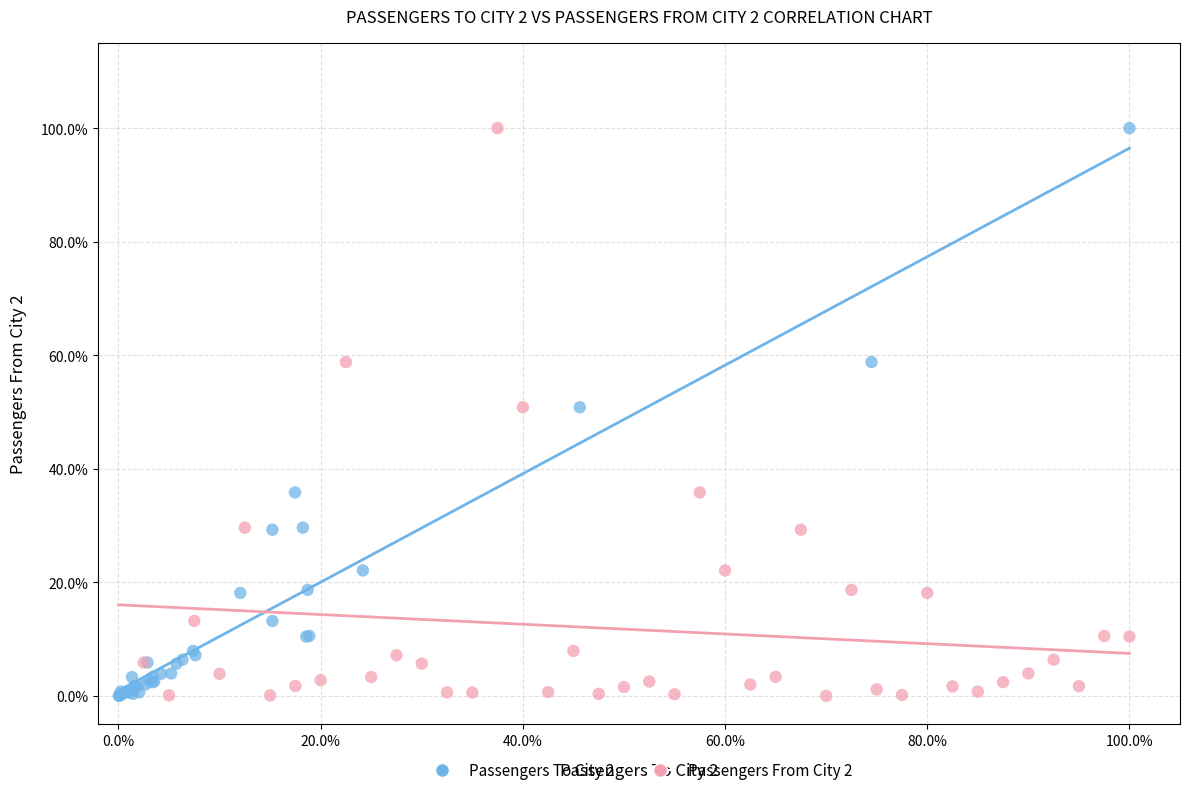

What are all the series names shown in the legend?

Passengers To City 2, Passengers From City 2